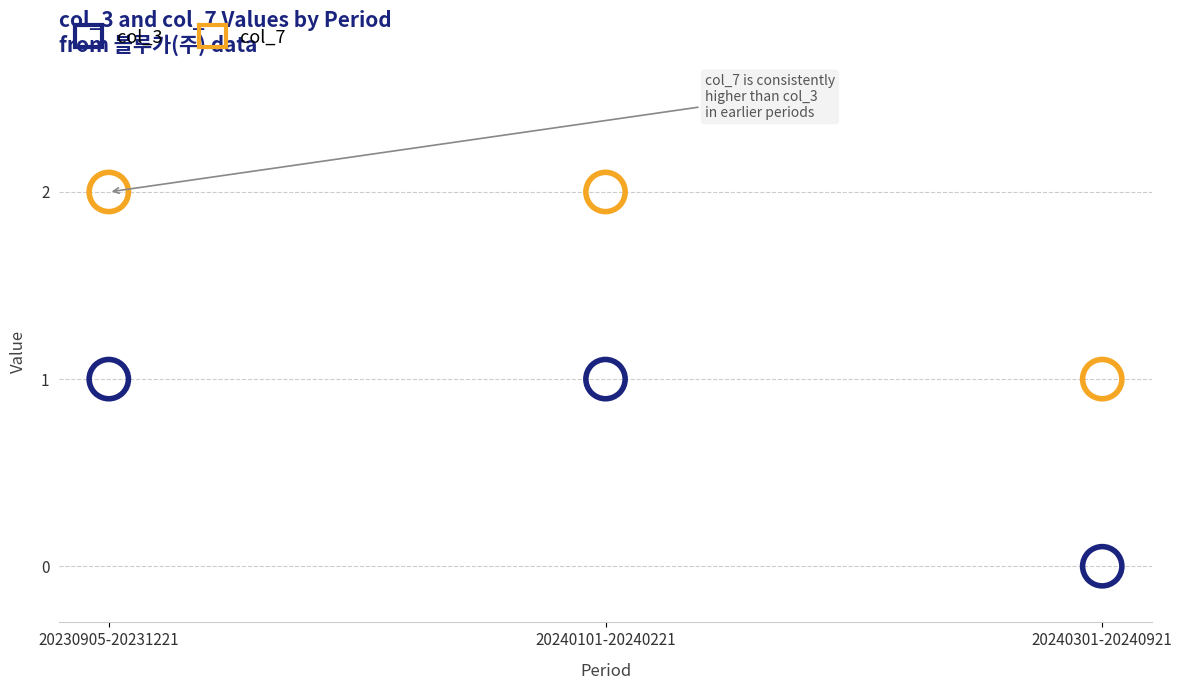

Which series contains the lowest Y value?

col_3